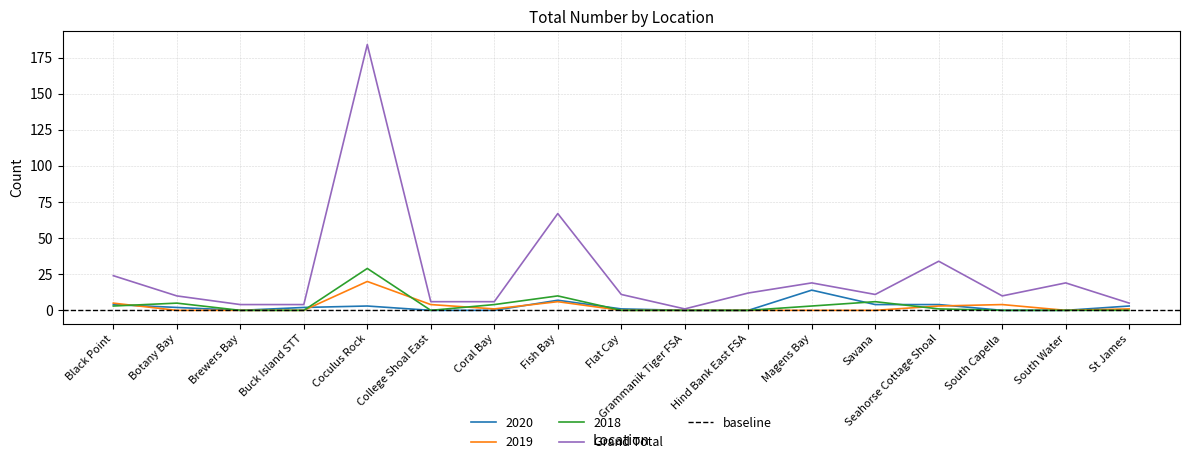

What are all the series names shown in the legend?

2020, 2019, 2018, Grand Total